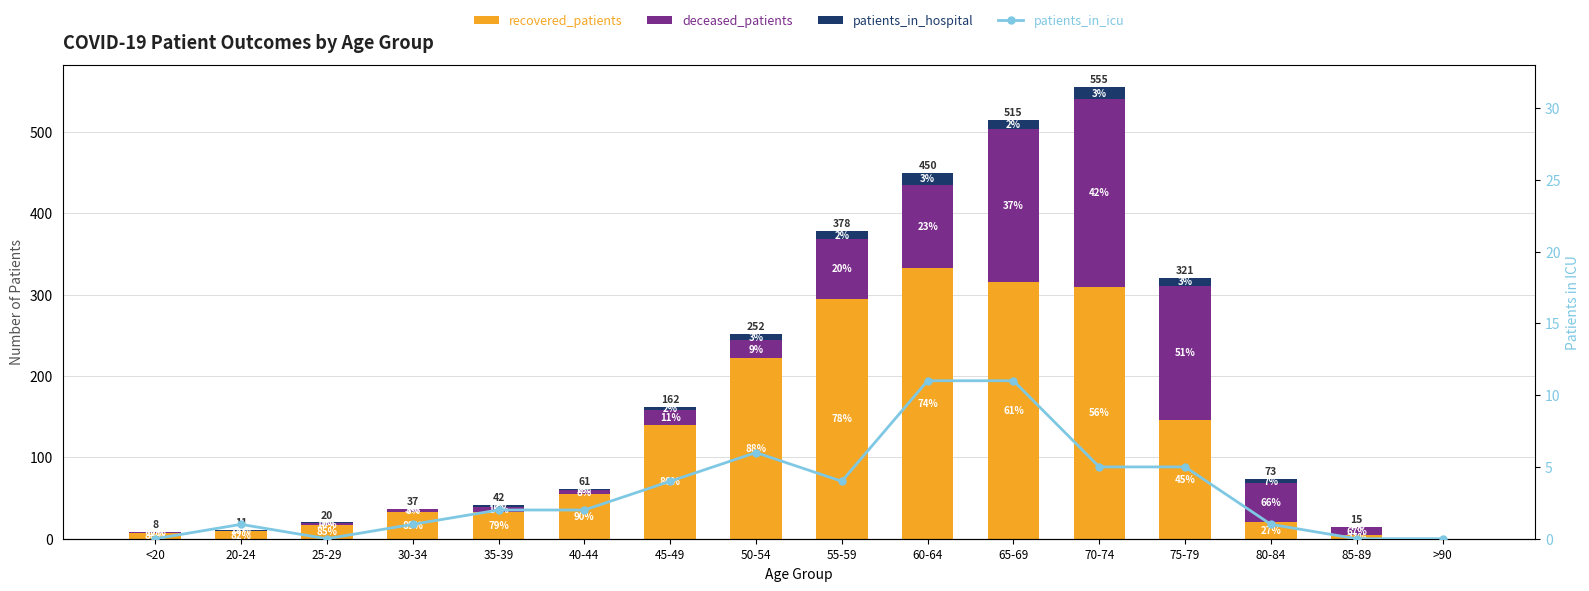

Reading left to right, transcribe all the data shown in this chart.

recovered_patients: <20=7	20-24=9	25-29=17	30-34=33	35-39=33	40-44=55	45-49=140	50-54=222	55-59=295	60-64=333	65-69=316	70-74=310	75-79=146	80-84=20	85-89=4	>90=0
deceased_patients: <20=1	20-24=0	25-29=2	30-34=3	35-39=6	40-44=5	45-49=18	50-54=22	55-59=74	60-64=102	65-69=188	70-74=231	75-79=165	80-84=48	85-89=10	>90=0
patients_in_hospital: <20=0	20-24=2	25-29=1	30-34=1	35-39=3	40-44=1	45-49=4	50-54=8	55-59=9	60-64=15	65-69=11	70-74=14	75-79=10	80-84=5	85-89=1	>90=0
patients_in_icu: <20=0	20-24=1	25-29=0	30-34=1	35-39=2	40-44=2	45-49=4	50-54=6	55-59=4	60-64=11	65-69=11	70-74=5	75-79=5	80-84=1	85-89=0	>90=0